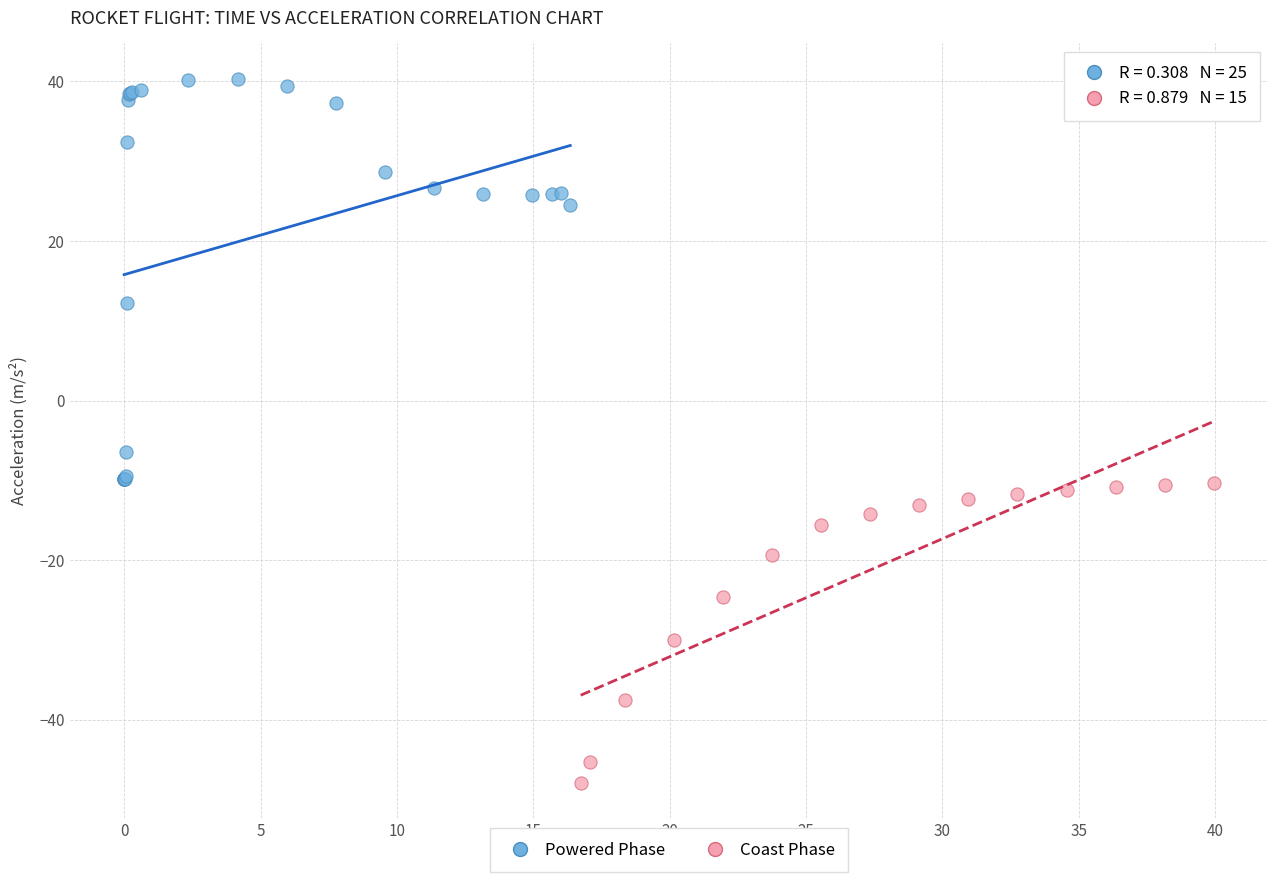

Which series contains the highest Y value?

Powered Phase